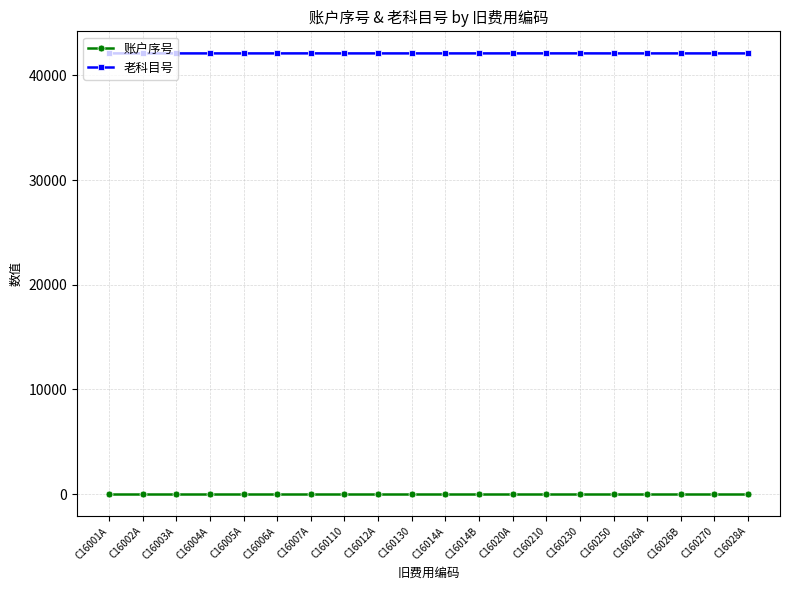

What is the label of the 17th point from the right?

C16004A